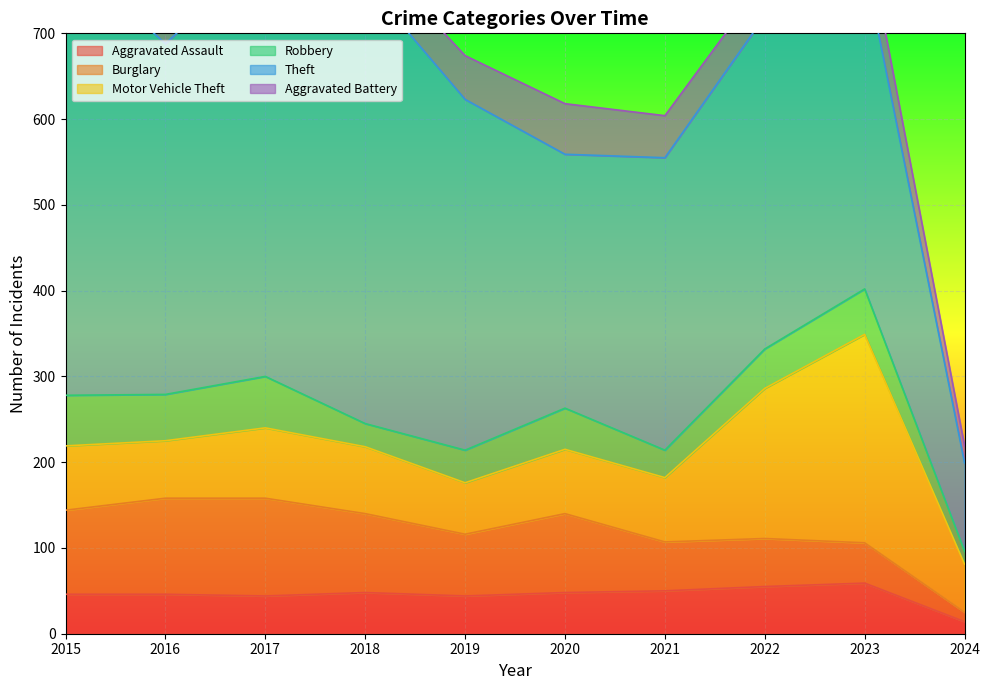

Rank the series by their maximum value, from highest to lowest.

Theft, Motor Vehicle Theft, Burglary, Robbery, Aggravated Assault, Aggravated Battery